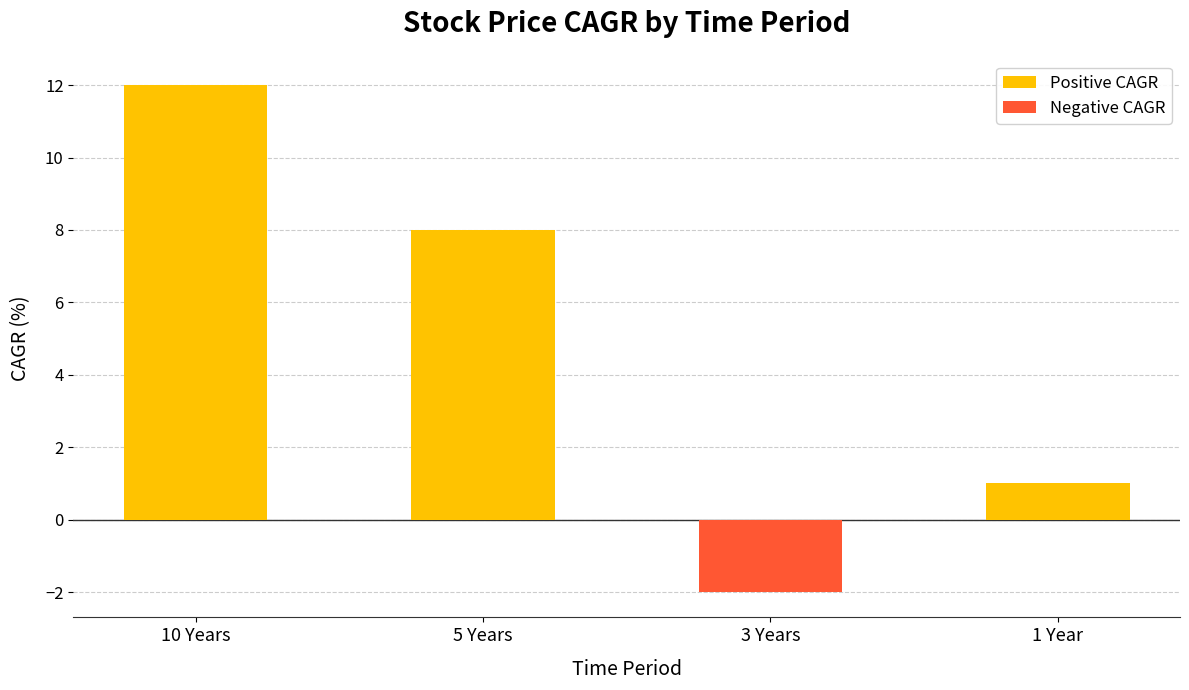

Reading left to right, extract all data points from this chart.

10 Years=12	5 Years=8	3 Years=-2	1 Year=1